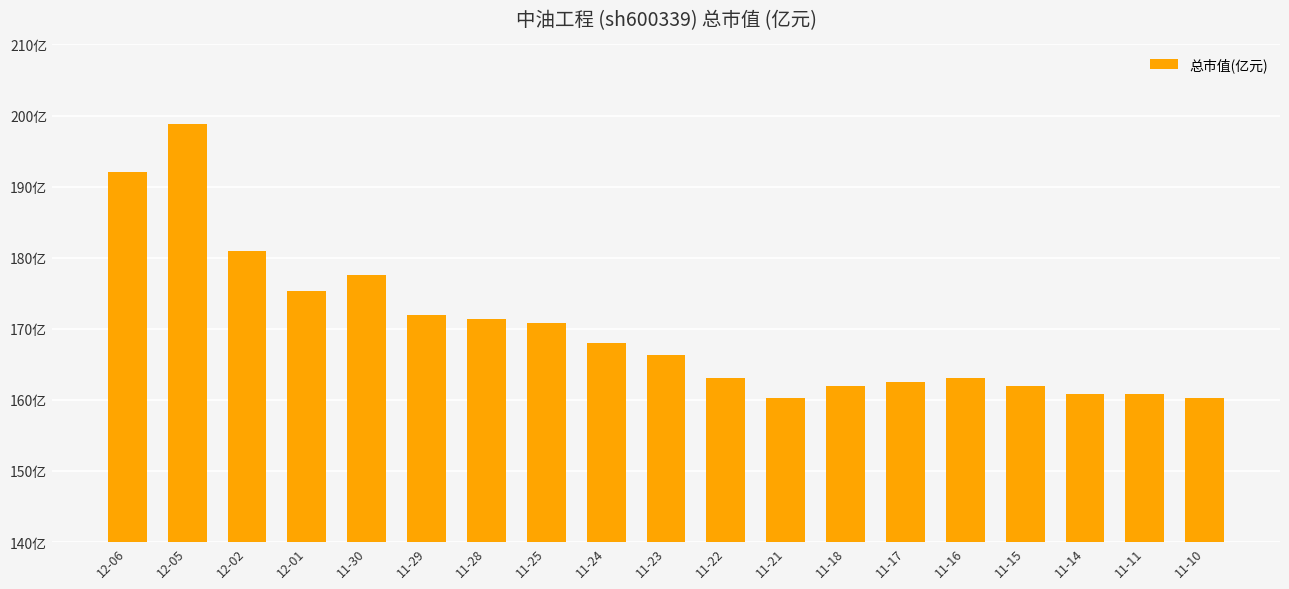

Are the bars grouped side by side (vs. stacked)?

No